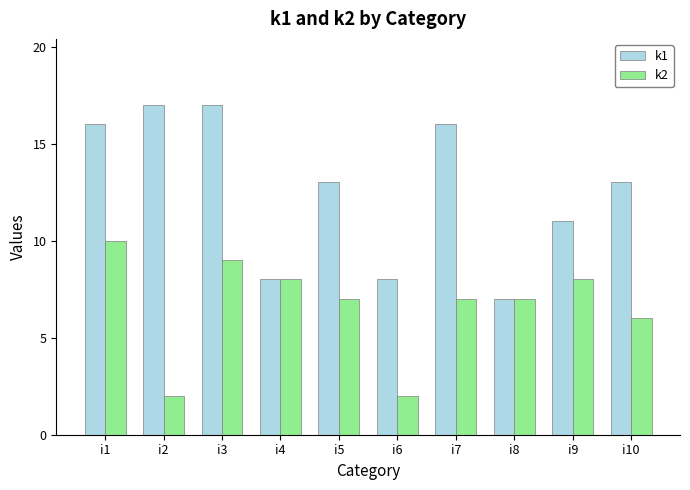

Between i2 and i3, which series saw the biggest shift?

k2